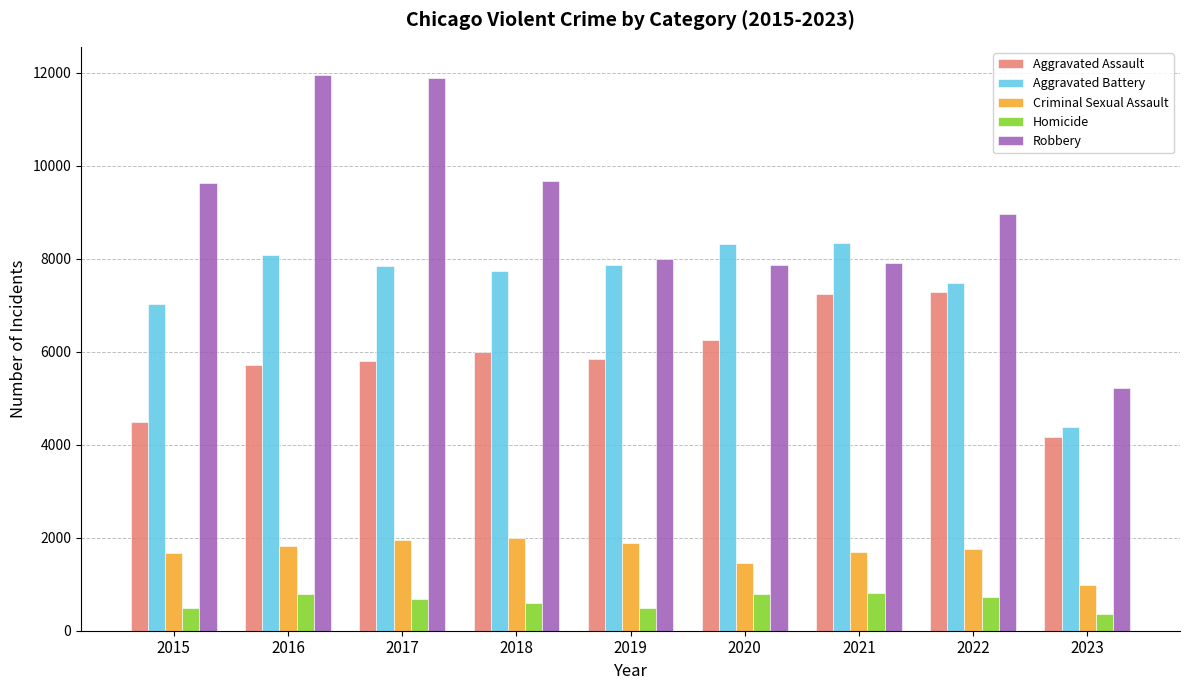

Is the value of Aggravated Assault at 2015 greater than the value of Homicide at 2019?

Yes